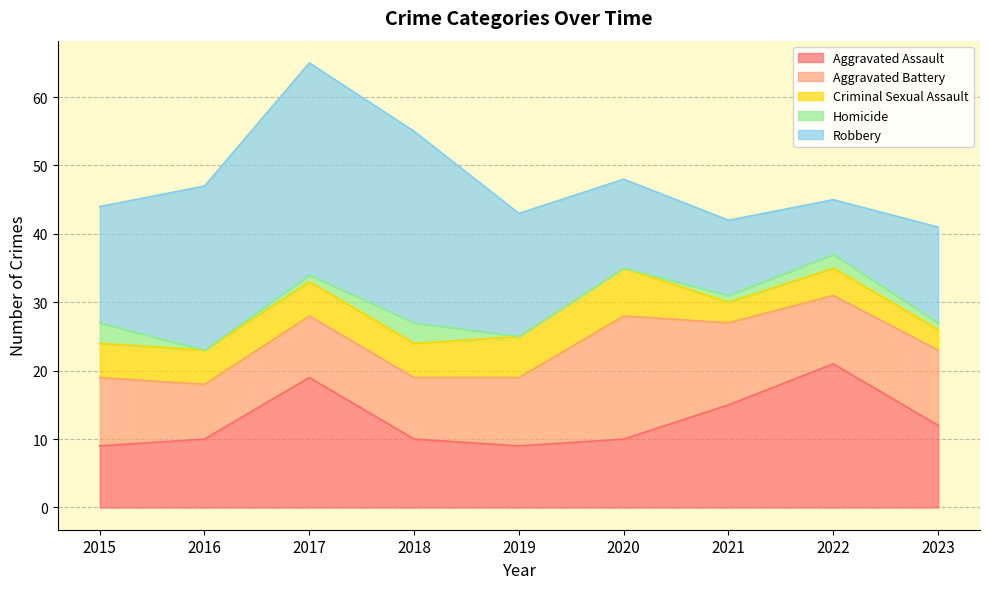

How many lines are shown in the chart?

5